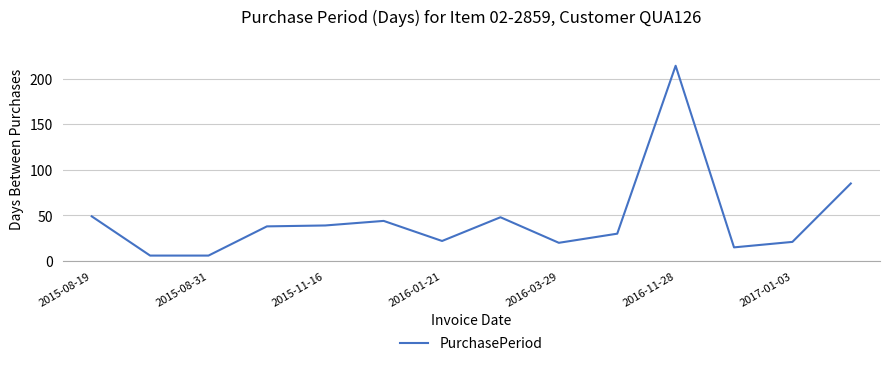

What is the minimum value shown in the chart?

6